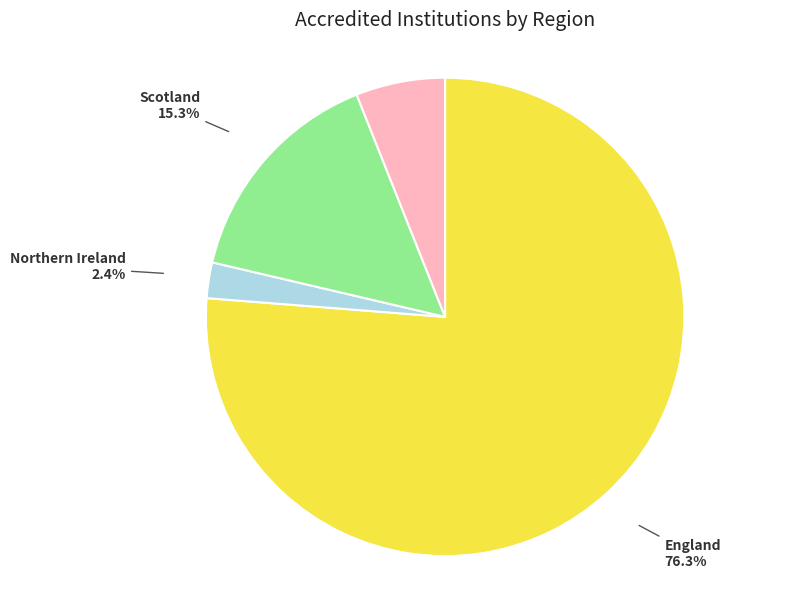

What percentage is NOT represented by Wales?

94.0%